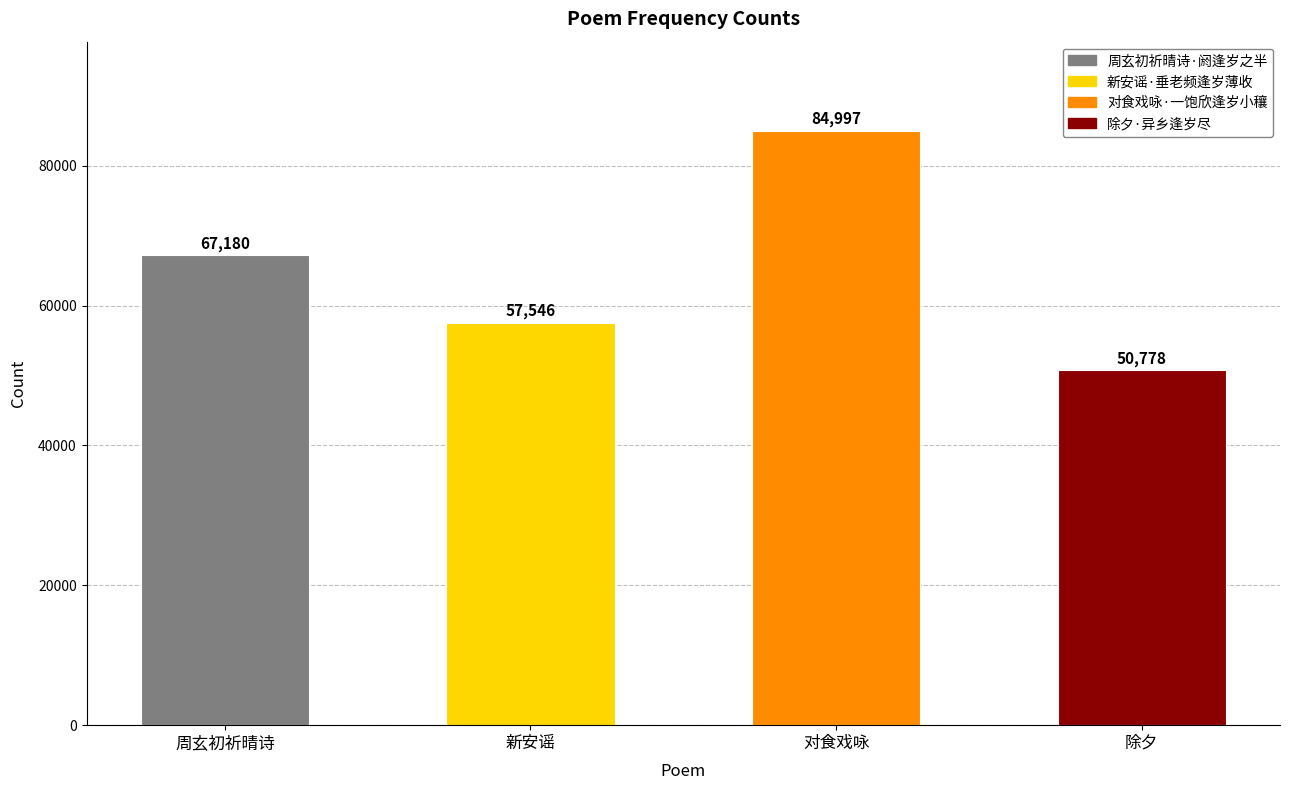

Which label corresponds to the largest value in the chart?

对食戏咏